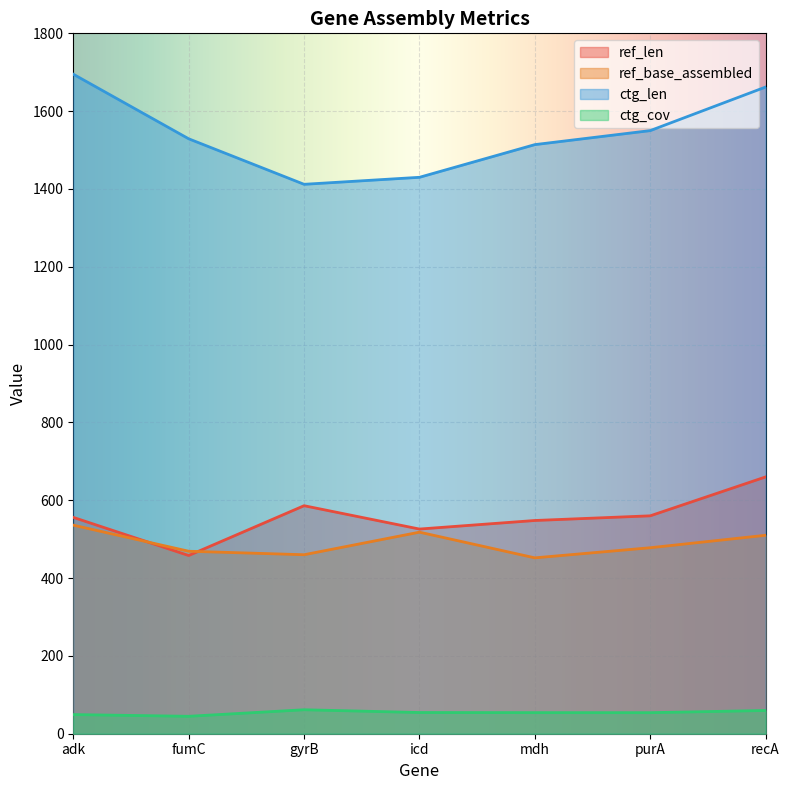

Reading left to right, what are all the values shown in this chart?

ref_len: 556.0	458.0	586.0	526.0	548.0	560.0	660.0
ref_base_assembled: 536.0	469.0	460.0	518.0	452.0	478.0	510.0
ctg_len: 1695.0	1529.0	1412.0	1430.0	1514.0	1550.0	1662.0
ctg_cov: 49.2	44.8	61.6	54.5	54.2	54.1	59.7